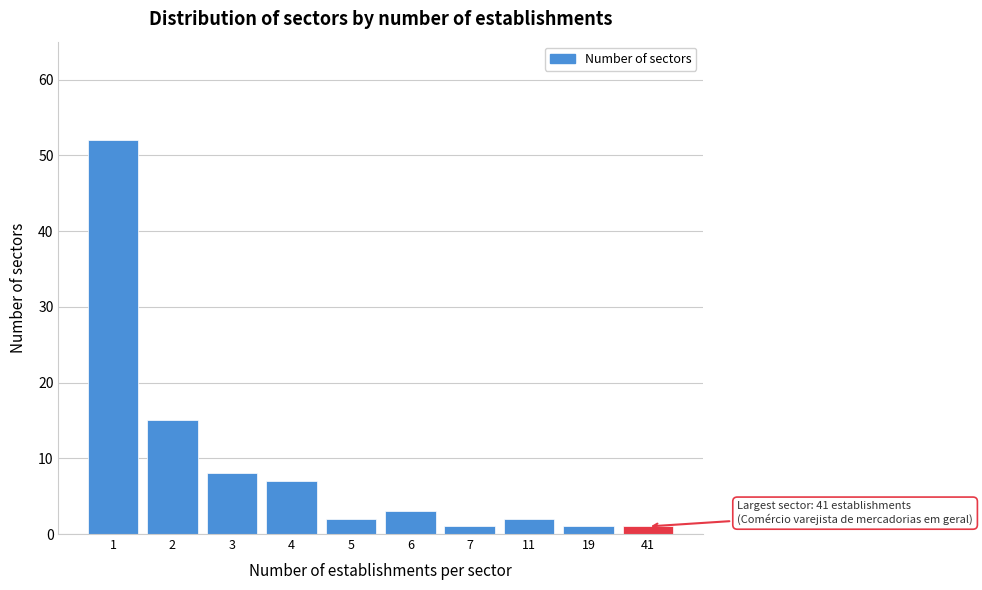

Reading right to left, what are all the values shown in this chart?

41=1	19=1	11=2	7=1	6=3	5=2	4=7	3=8	2=15	1=52